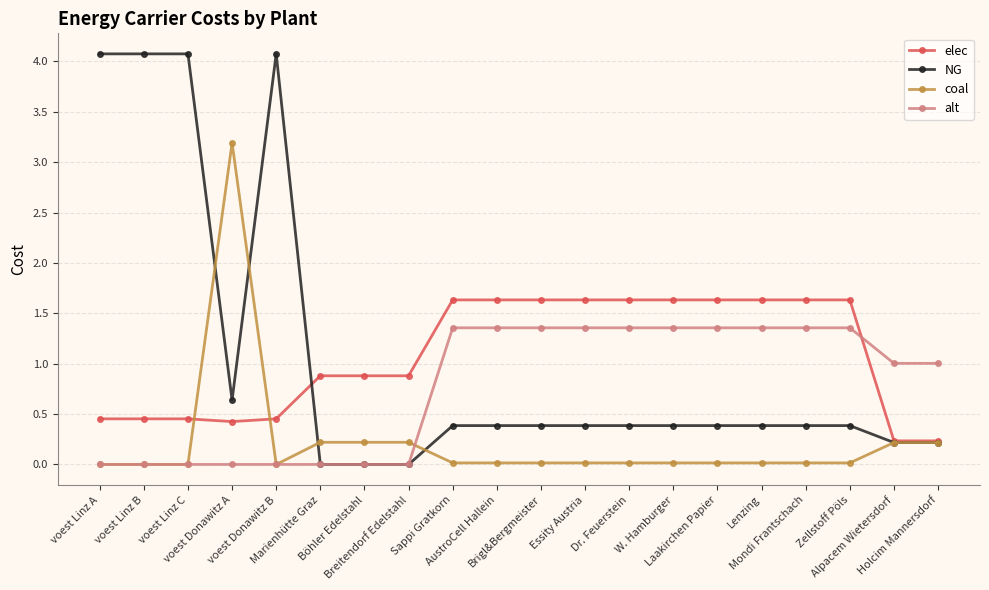

List the series in order of their peak value, lowest first.

alt, elec, coal, NG